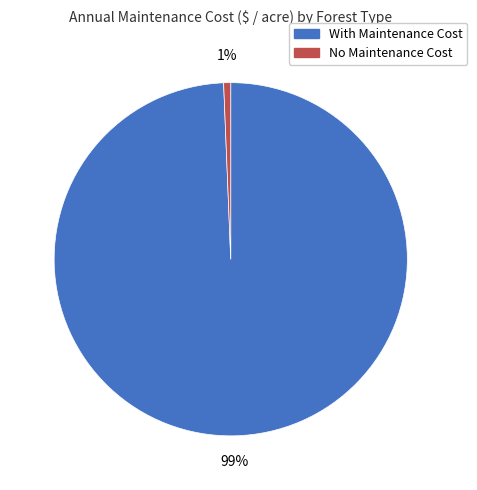

To the nearest percent, what is the average slice percentage?

50%